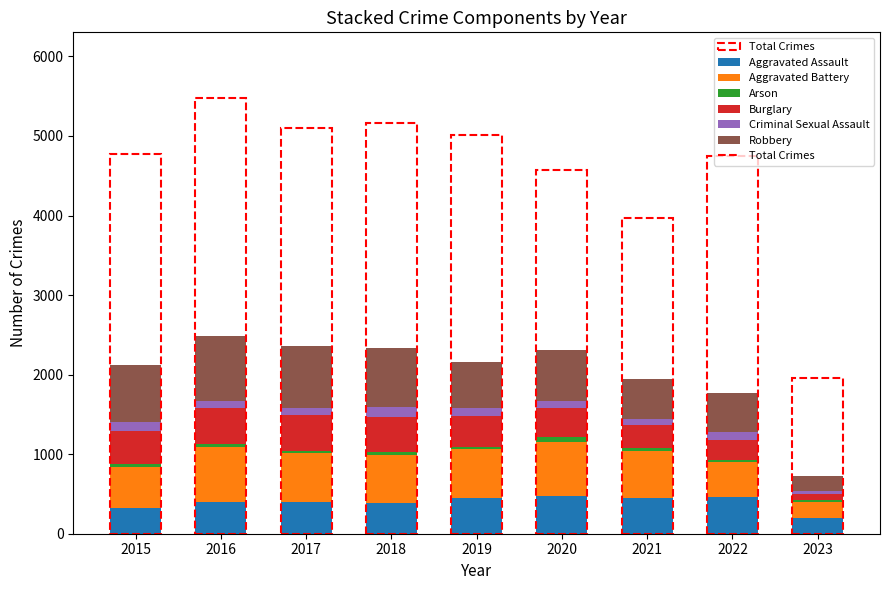

What is the maximum value for Aggravated Assault?

468